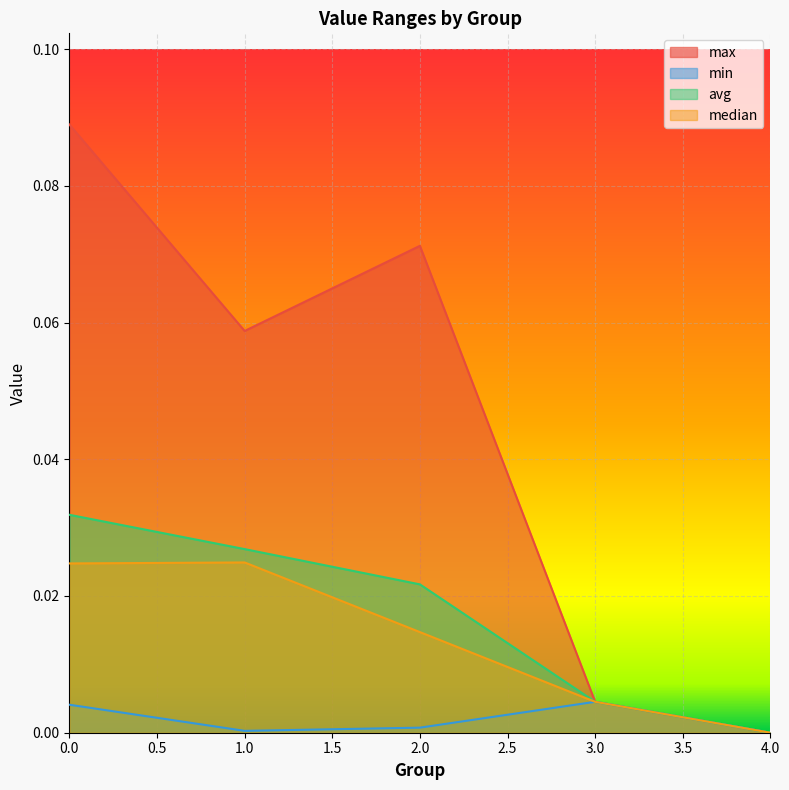

Which series has the widest spread of values?

max